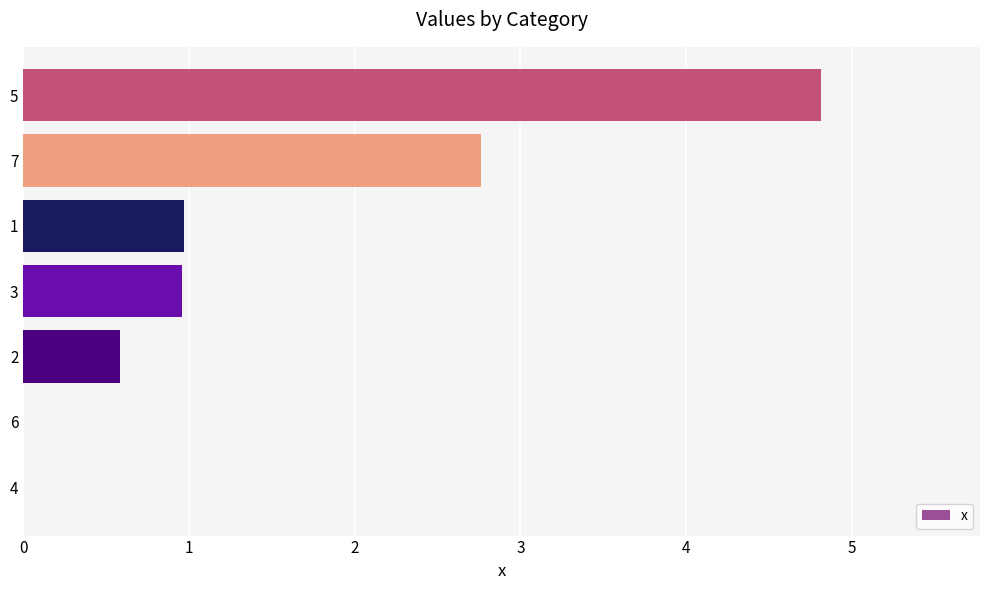

Count the number of categories in the chart.

7